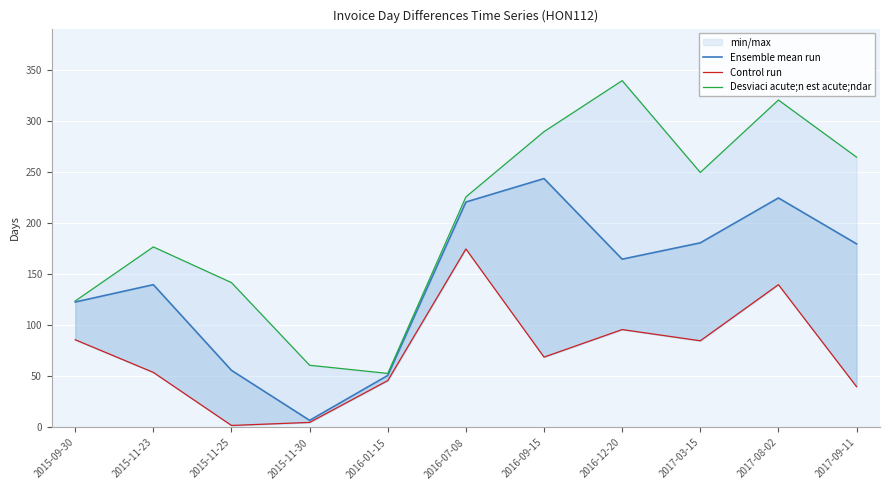

Rank the series by their maximum value, from lowest to highest.

Control run, Ensemble mean run, Desviaci acute;n est acute;ndar